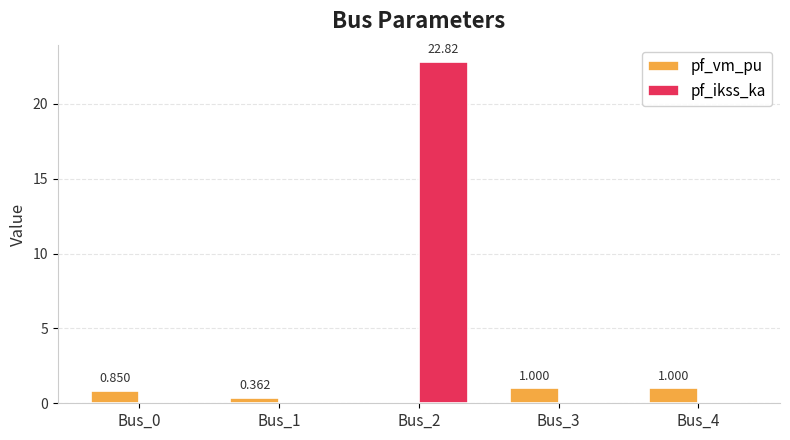

Does the chart contain stacked bars?

No